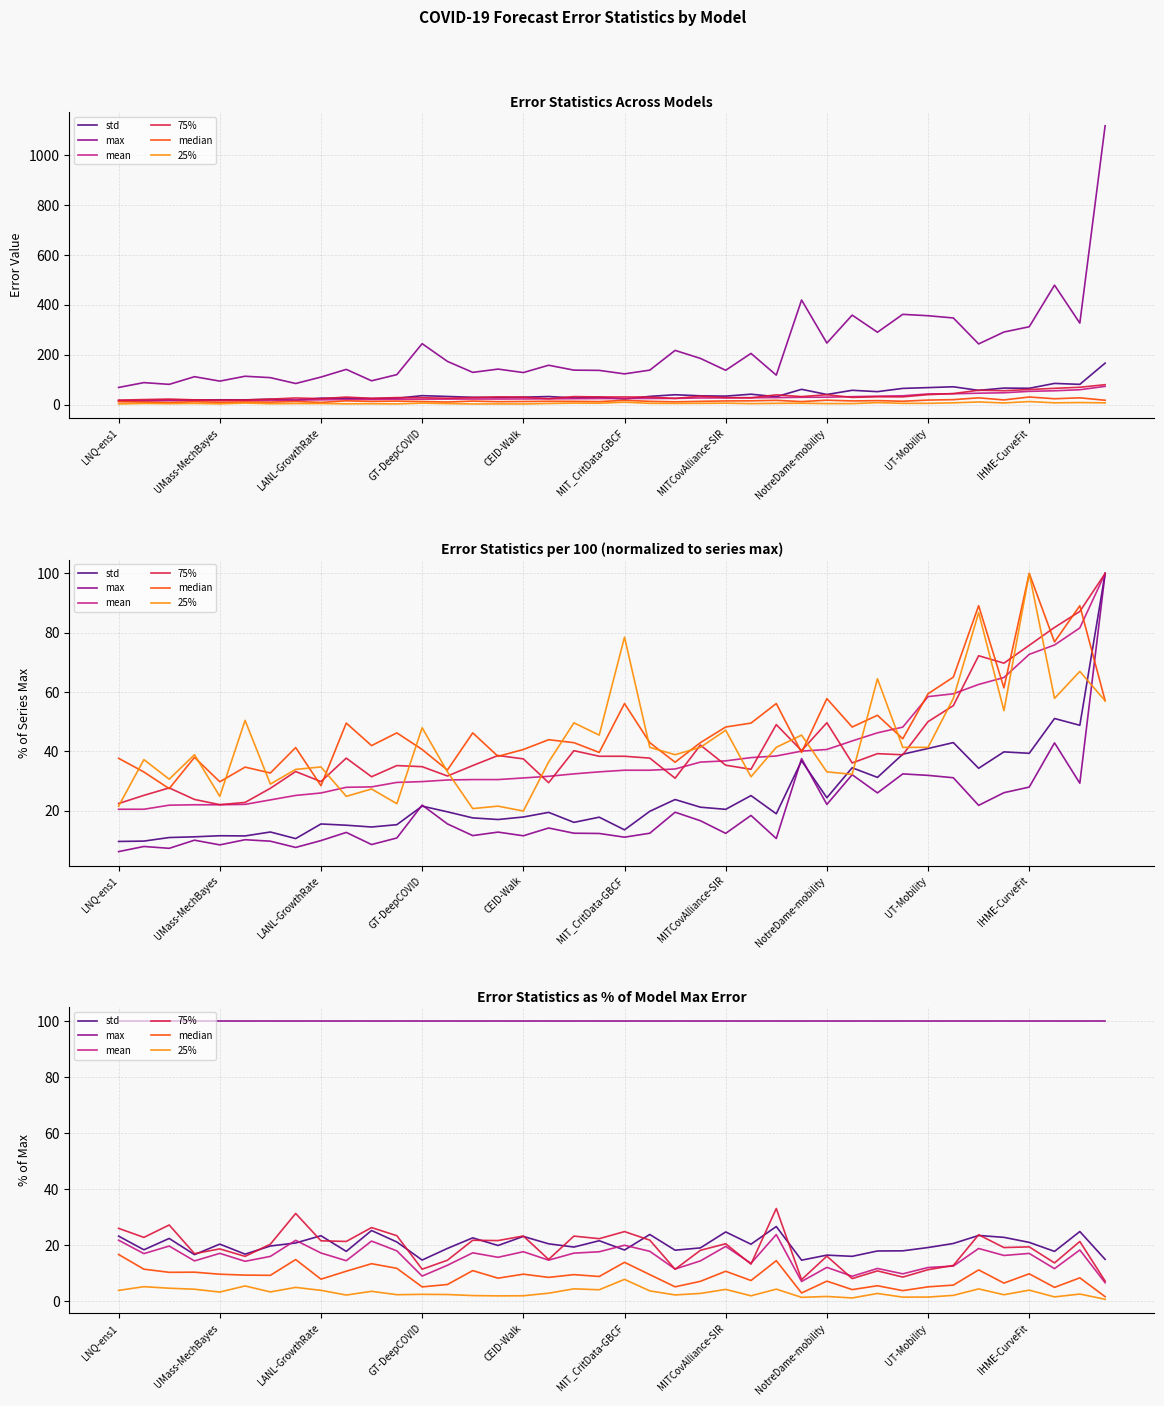

What is the maximum value for 75%?

33.1